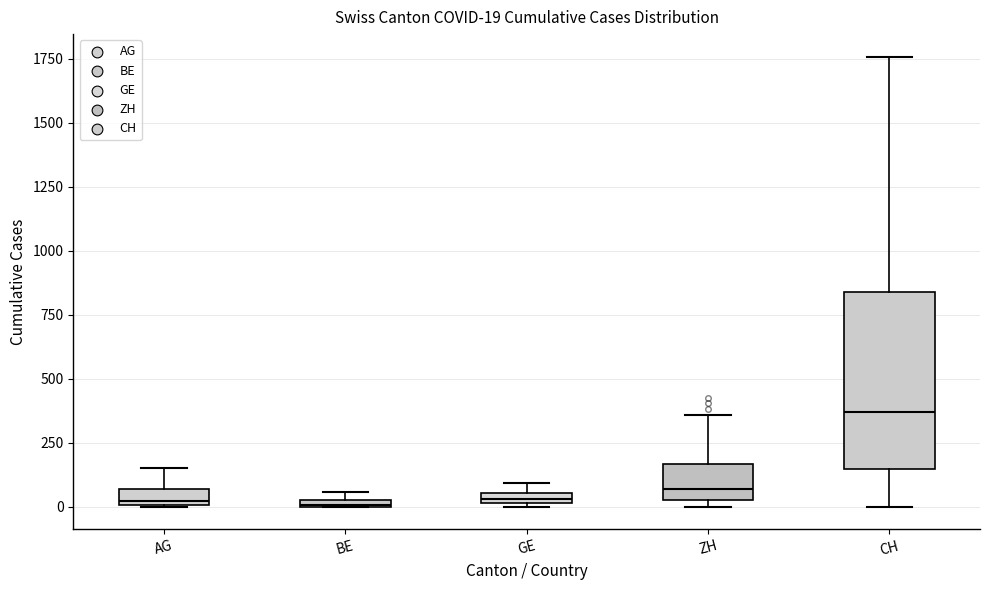

Which box is the tallest, from its lower edge to its upper edge?

CH